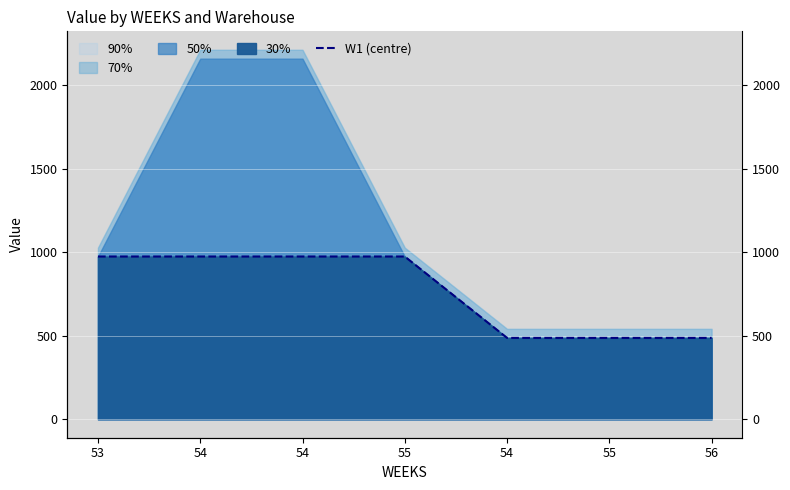

Where does the data first go above 974?

53